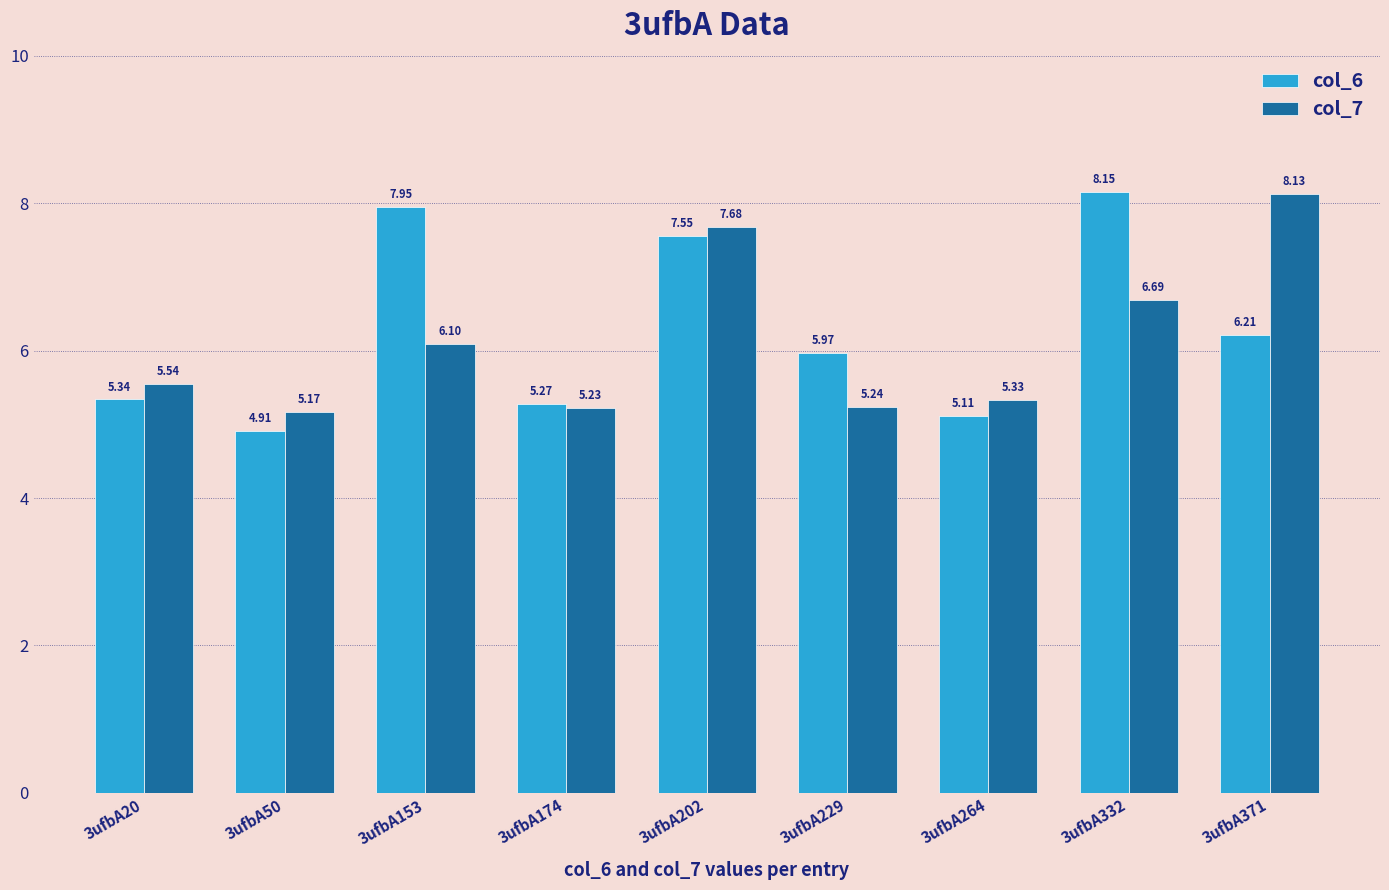

Count the number of data series in this chart.

2